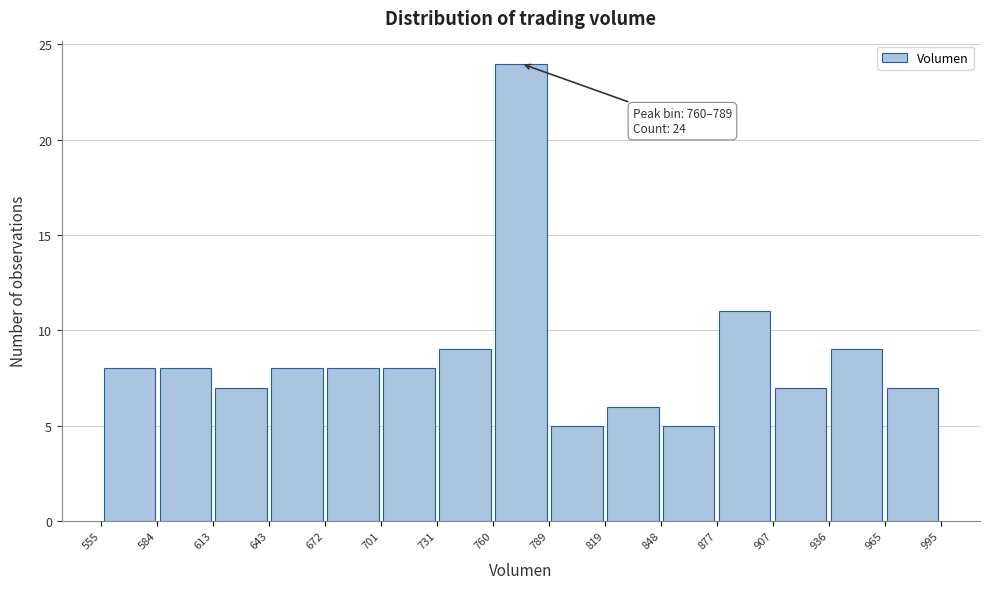

Which range on the x-axis has the tallest bar?

760 to 789